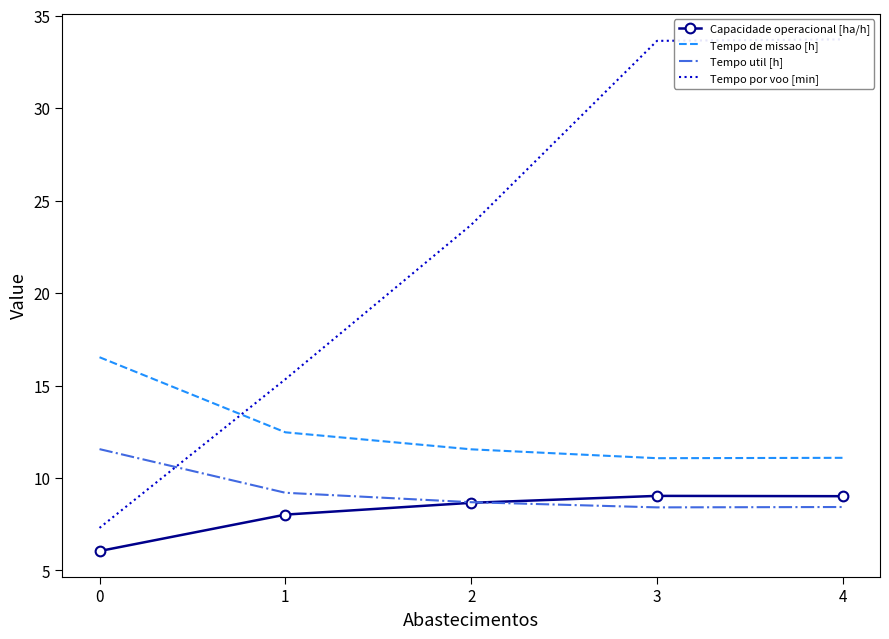

Which series has the largest total across all categories?

Tempo por voo [min]